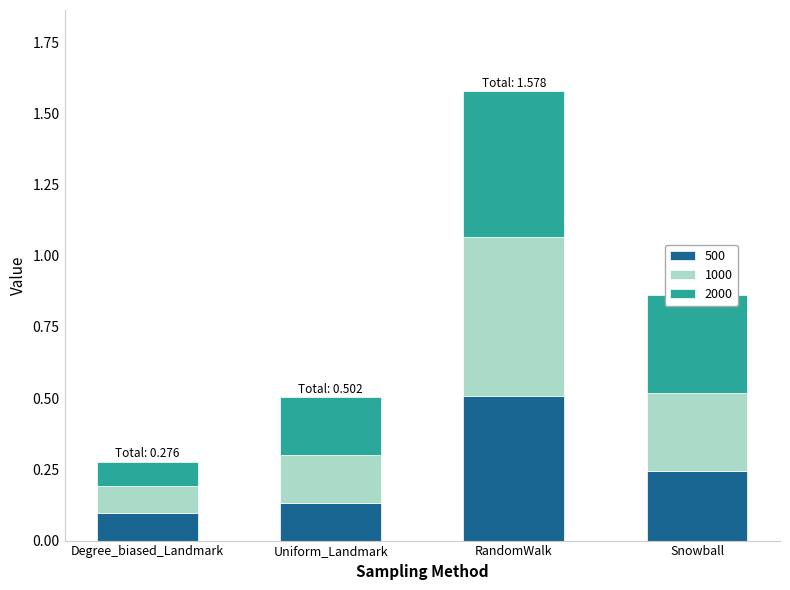

The value of 500 at Uniform_Landmark is 0.1. True or false?

True